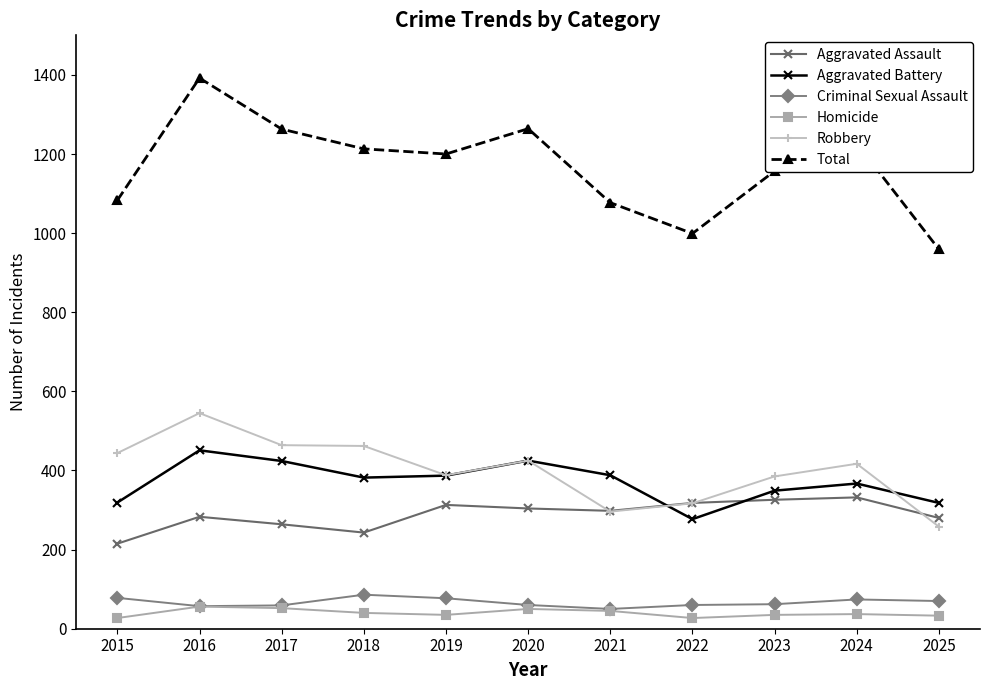

True or false: Total has a value of 999 at 2022.

True